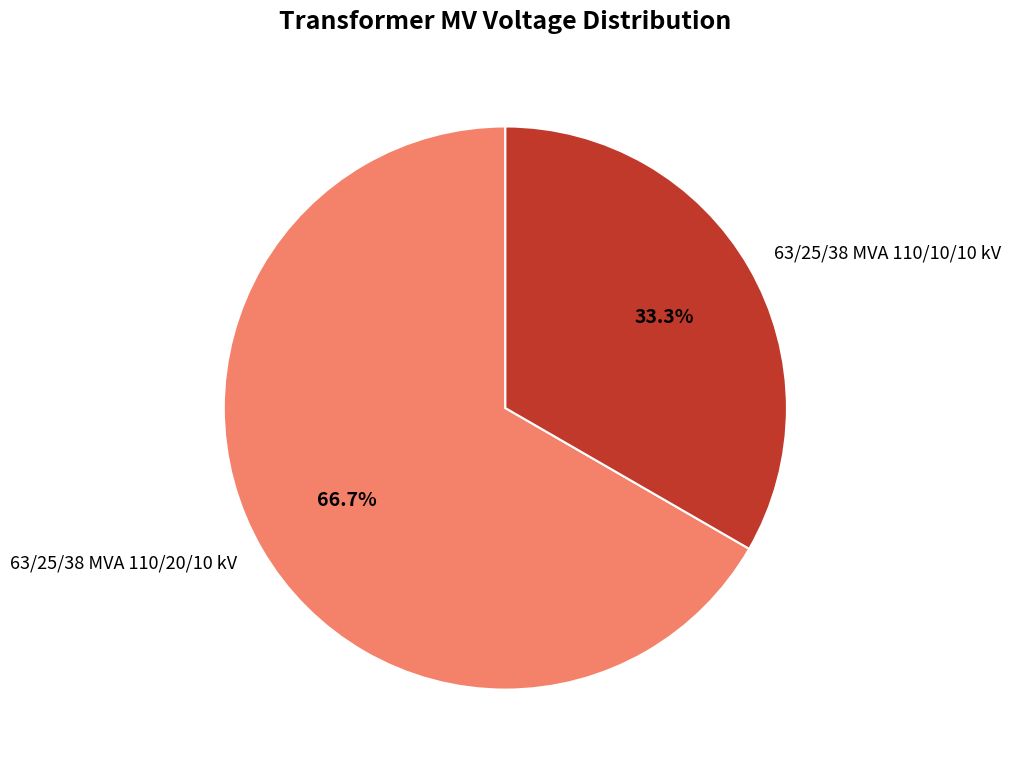

Which slice is the largest?

63/25/38 MVA 110/20/10 kV